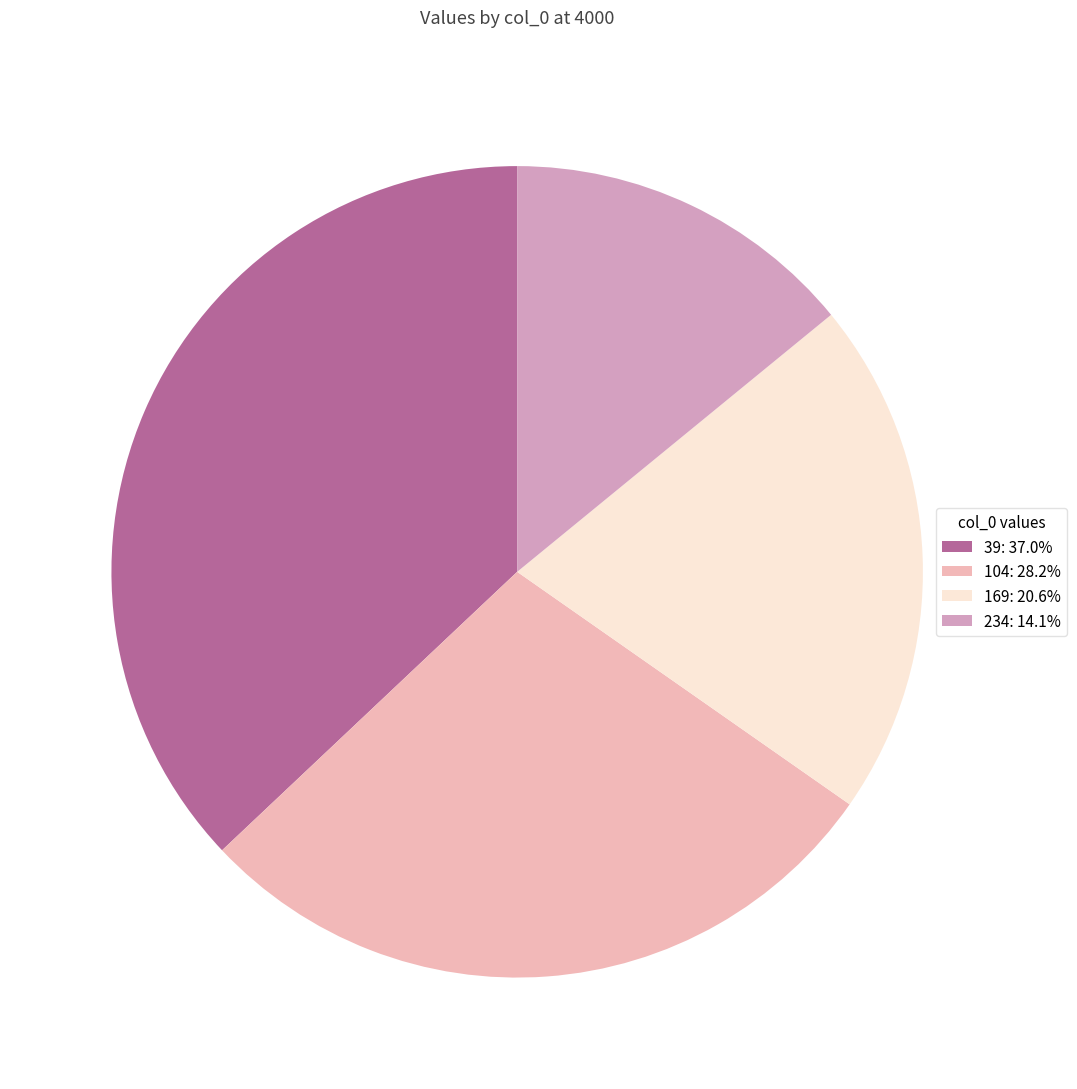

What percentage is NOT represented by 104?

71.8%